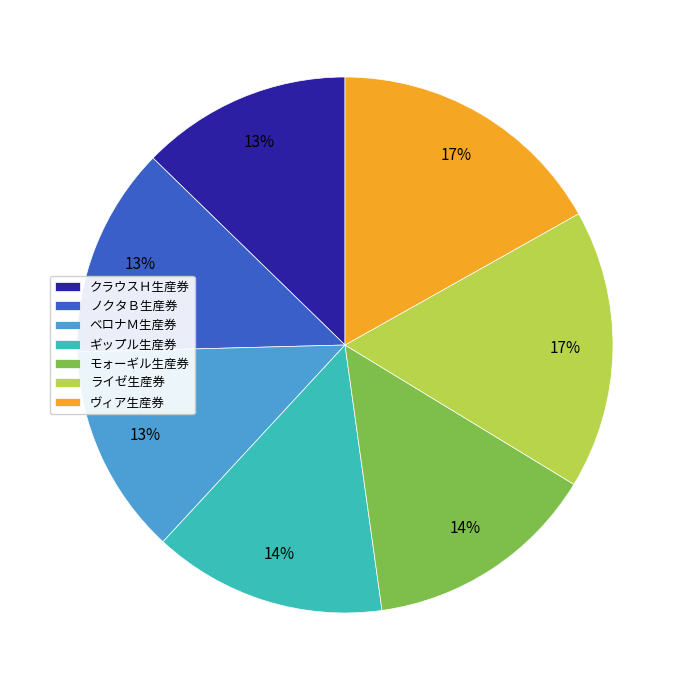

To the nearest percent, what portion does ライゼ生産券 represent?

17%